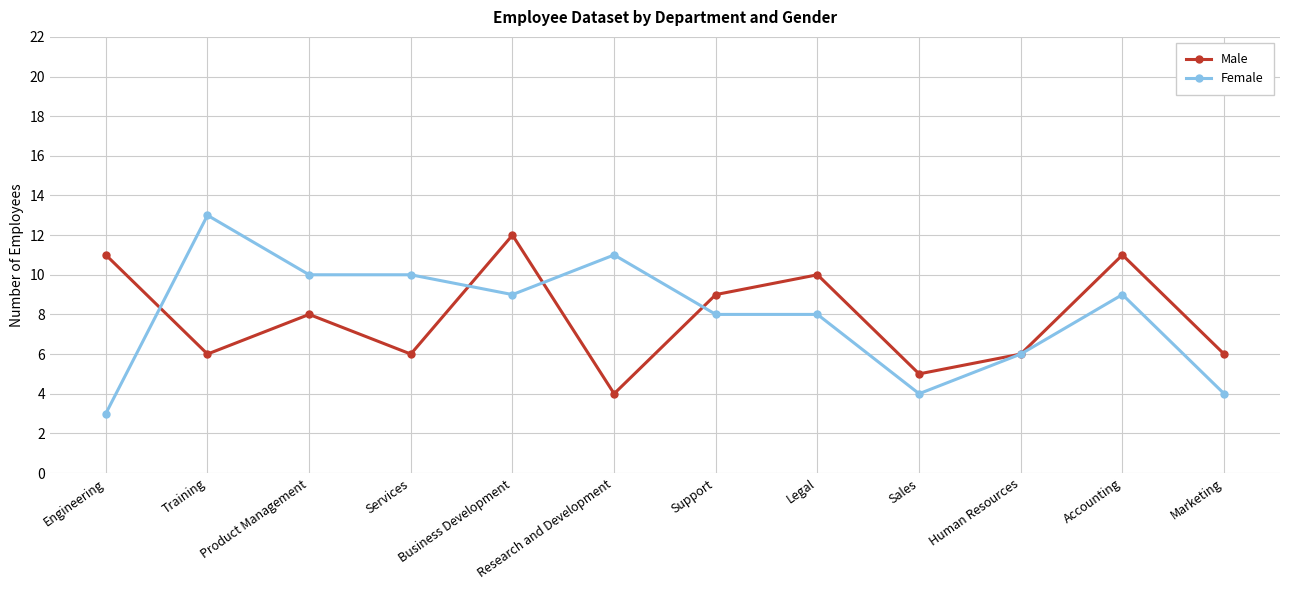

Where does the Male series first go above 8?

Engineering